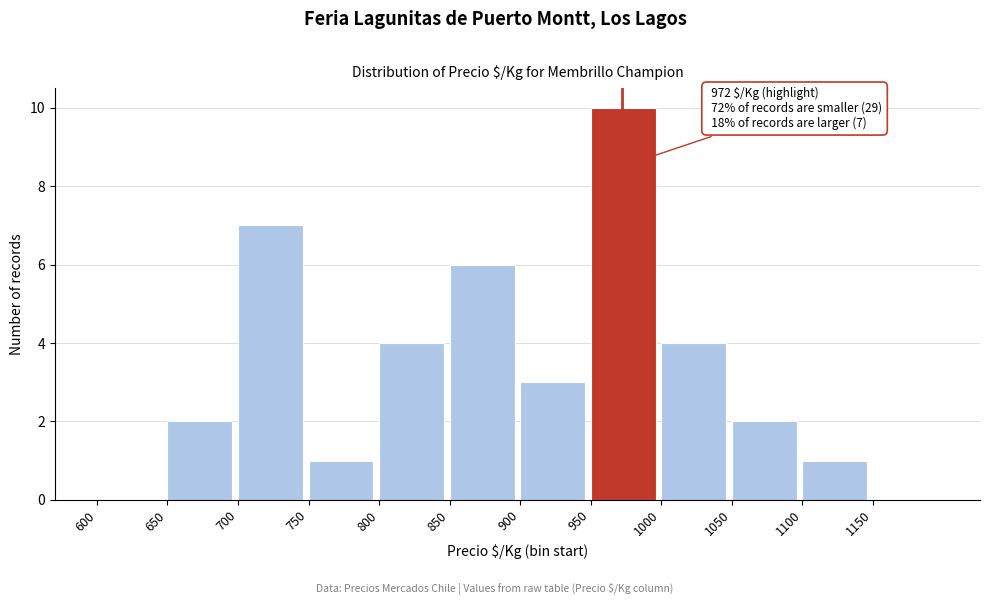

Which range on the x-axis has the tallest bar?

950 to 1000